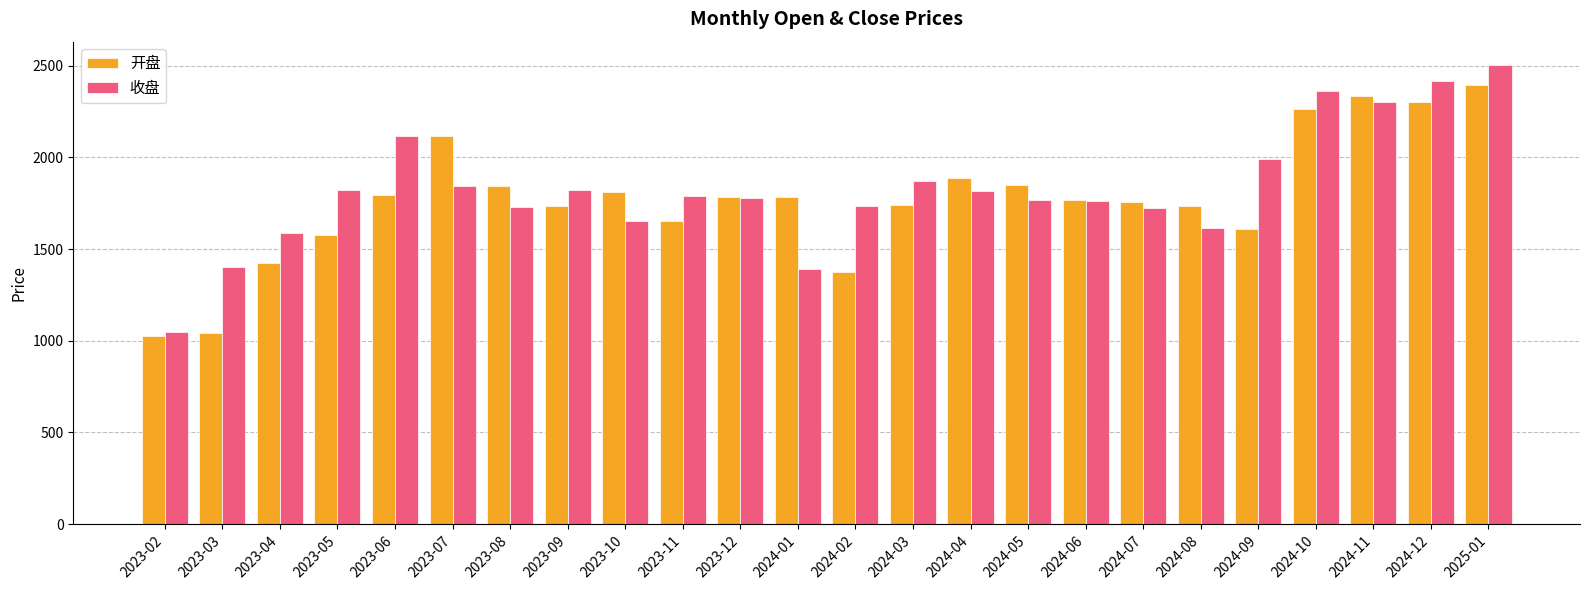

List the series in order of their overall mean, highest first.

收盘, 开盘